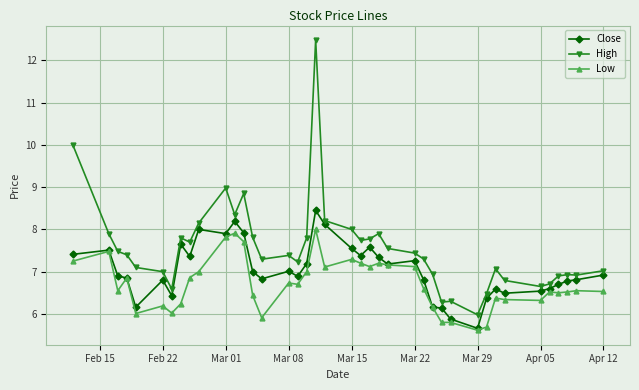

True or false: Low has more than 1 interior local peaks.

True